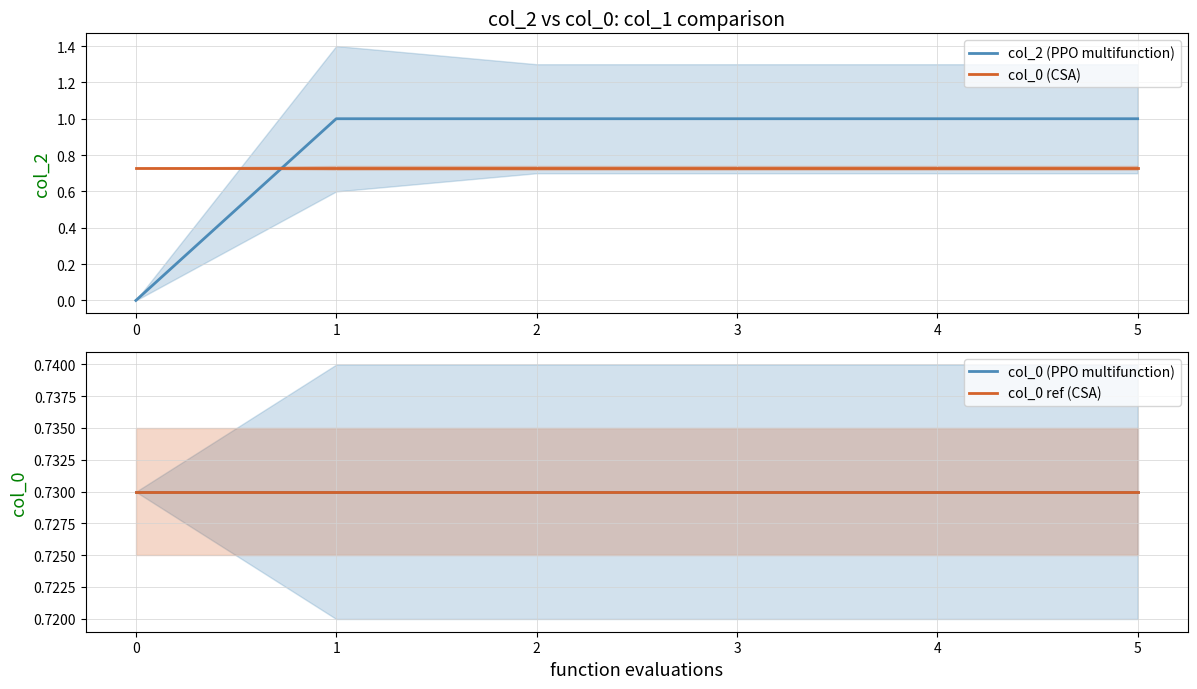

What is the value of the col_0 (CSA) point at the 5th from the left?

0.7